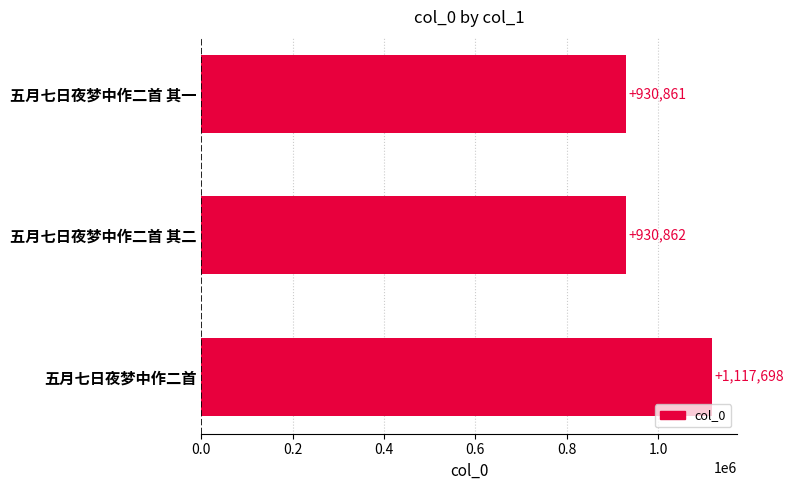

What is the change in value from 五月七日夜梦中作二首 其二 to 五月七日夜梦中作二首?

+186836